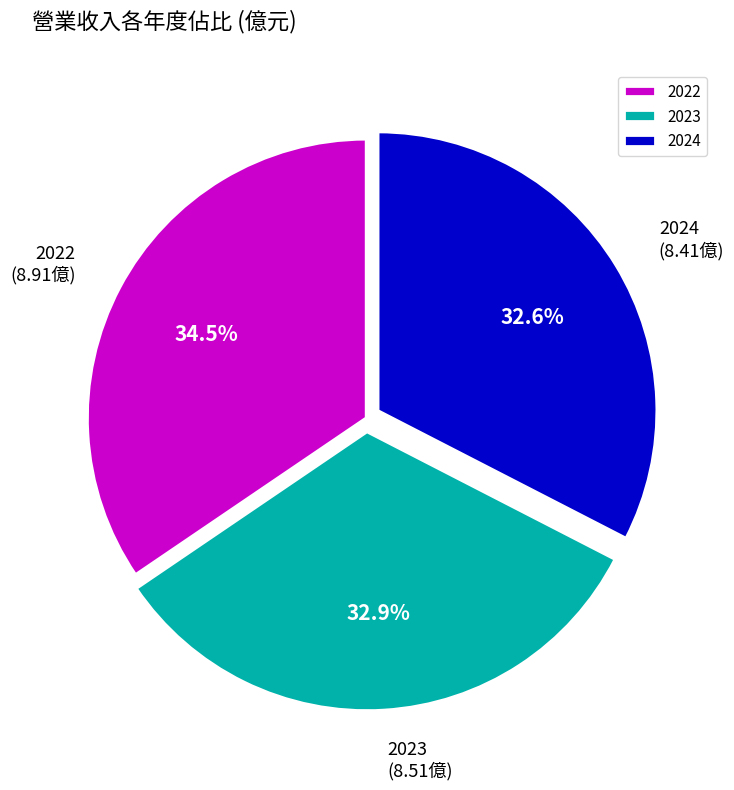

What is the ratio of the value at 2023 to the value at 2024?

1.0